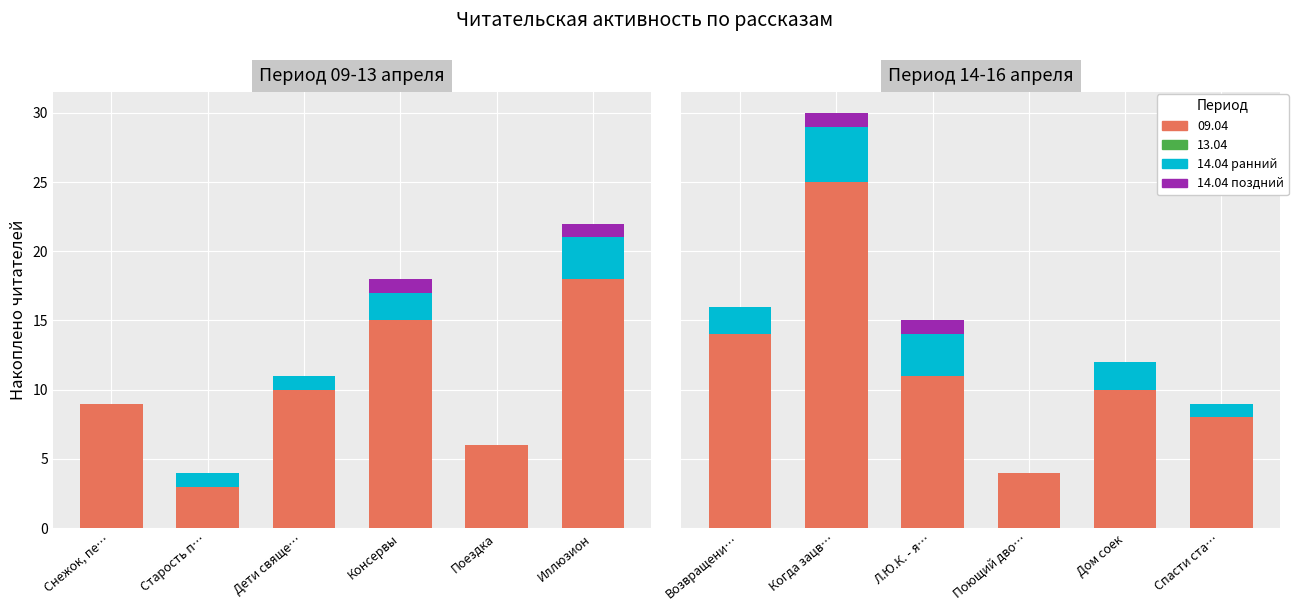

How many groups of bars are there?

6